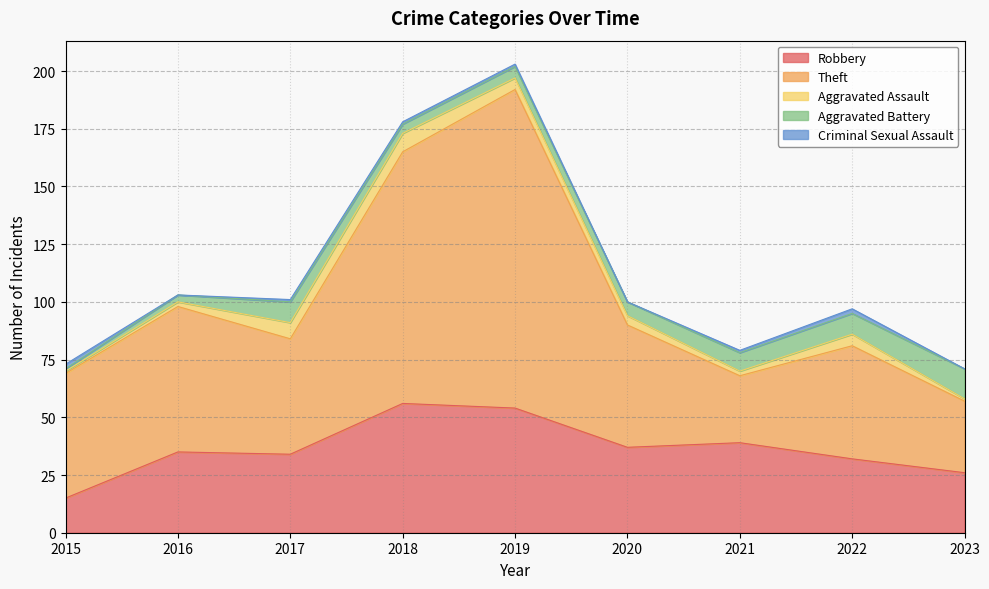

Reading right to left, transcribe all the data shown in this chart.

Robbery: 2023=26	2022=32	2021=39	2020=37	2019=54	2018=56	2017=34	2016=35	2015=15
Theft: 2023=31	2022=49	2021=29	2020=53	2019=138	2018=109	2017=50	2016=63	2015=54
Aggravated Assault: 2023=1	2022=5	2021=2	2020=4	2019=5	2018=8	2017=7	2016=2	2015=1
Aggravated Battery: 2023=13	2022=9	2021=8	2020=6	2019=5	2018=4	2017=9	2016=3	2015=1
Criminal Sexual Assault: 2023=0	2022=2	2021=1	2020=0	2019=1	2018=1	2017=1	2016=0	2015=2